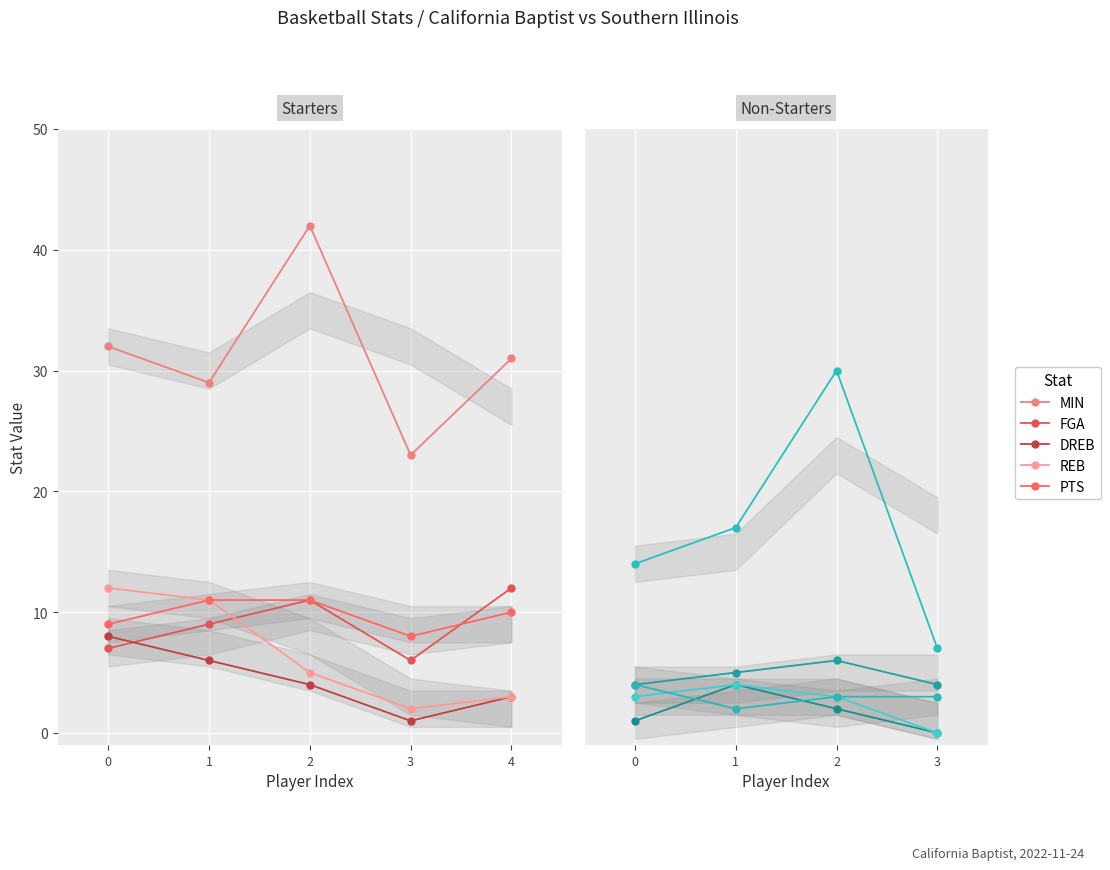

What is the difference between the maximum and minimum values in the REB series?

4